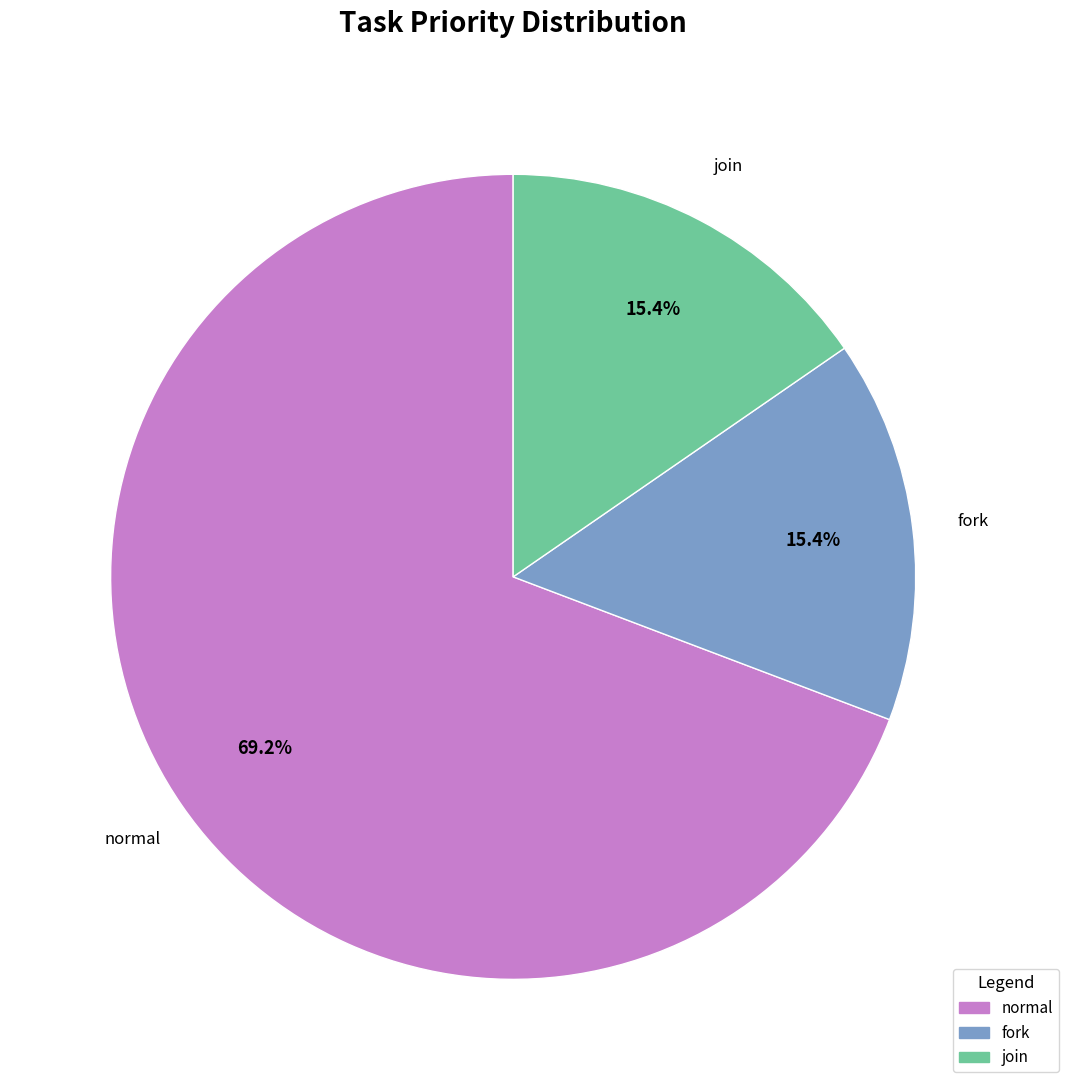

Is it true that normal is 69% of the pie?

True